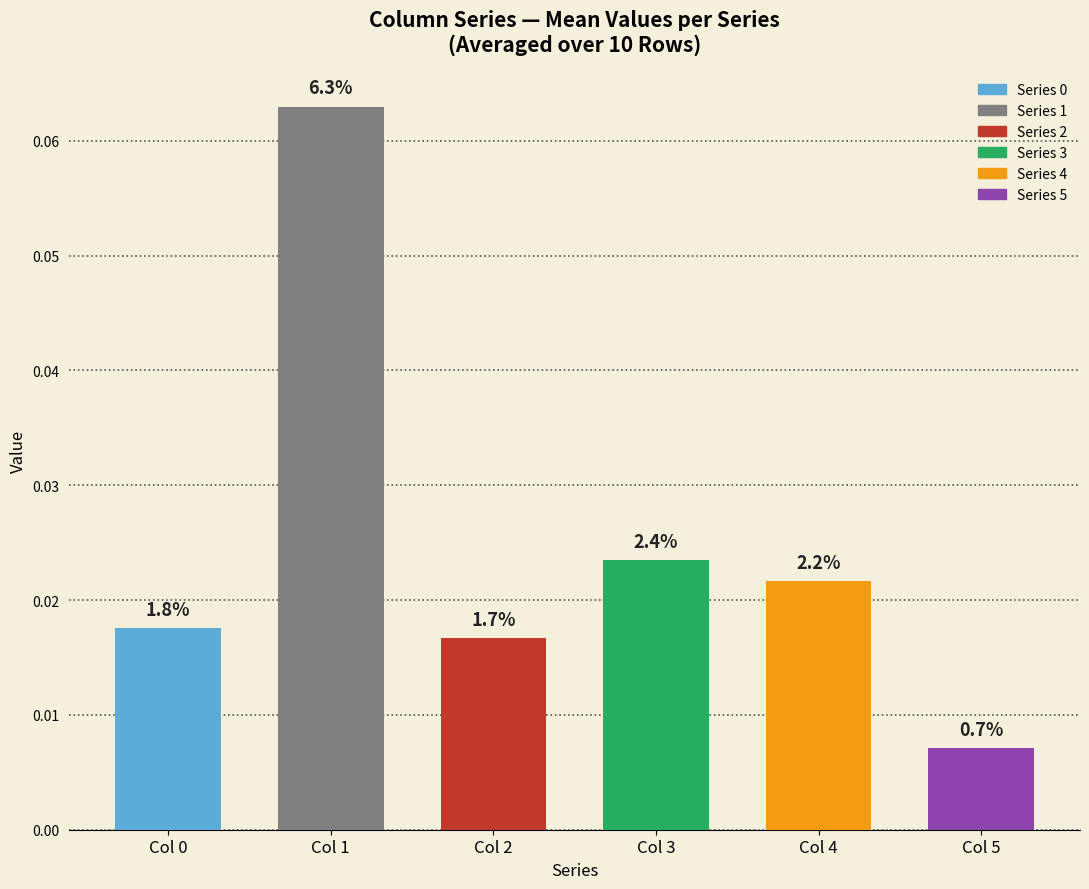

The 0 series shows 0.0 at 8. True or false?

False